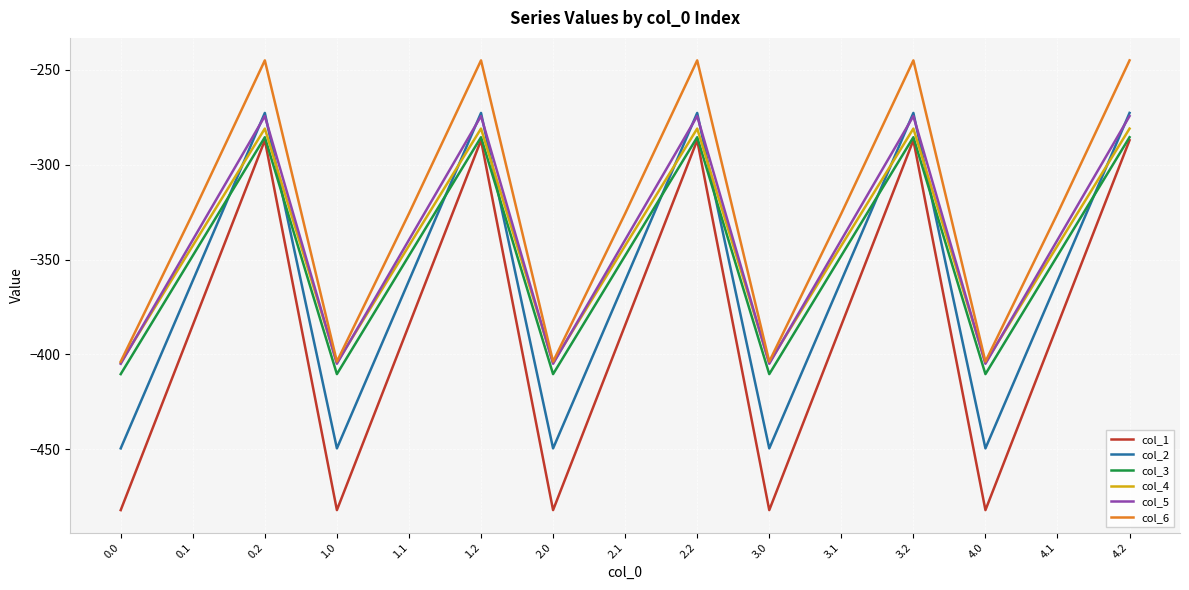

What are all the series names shown in the legend?

col_1, col_2, col_3, col_4, col_5, col_6